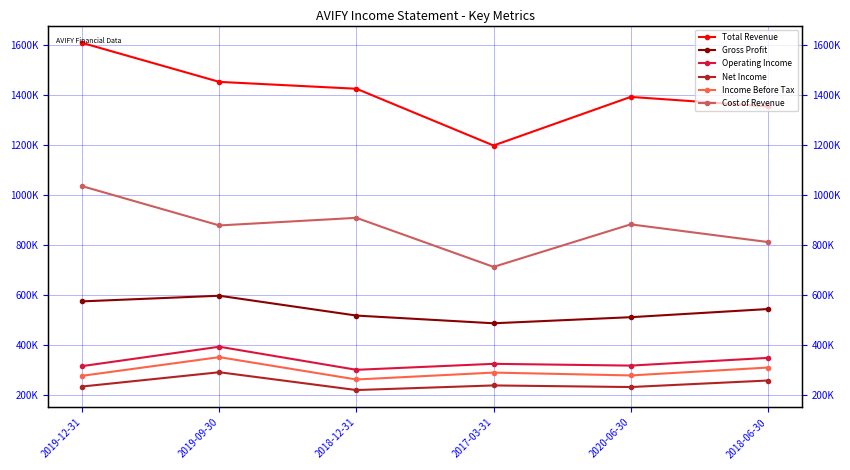

How many distinct data groups are displayed?

6